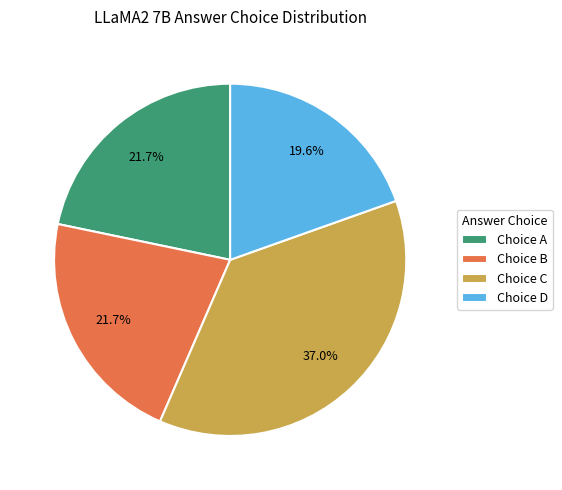

Count the number of slices in the pie.

4